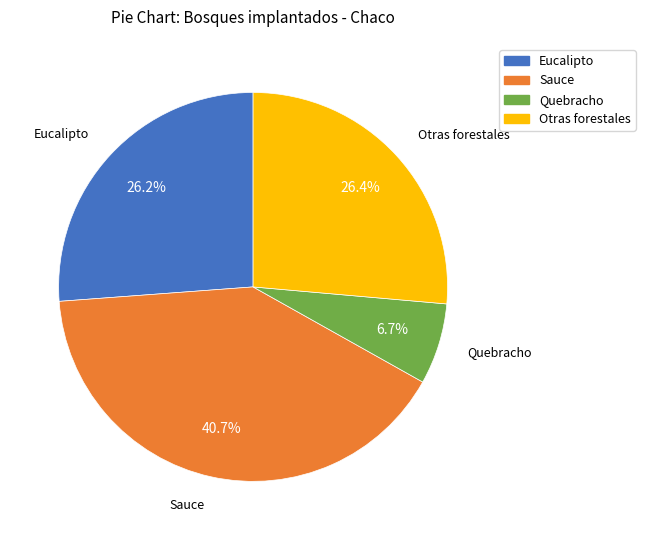

Approximately how many times larger is the value at Eucalipto compared to Sauce?

0.6